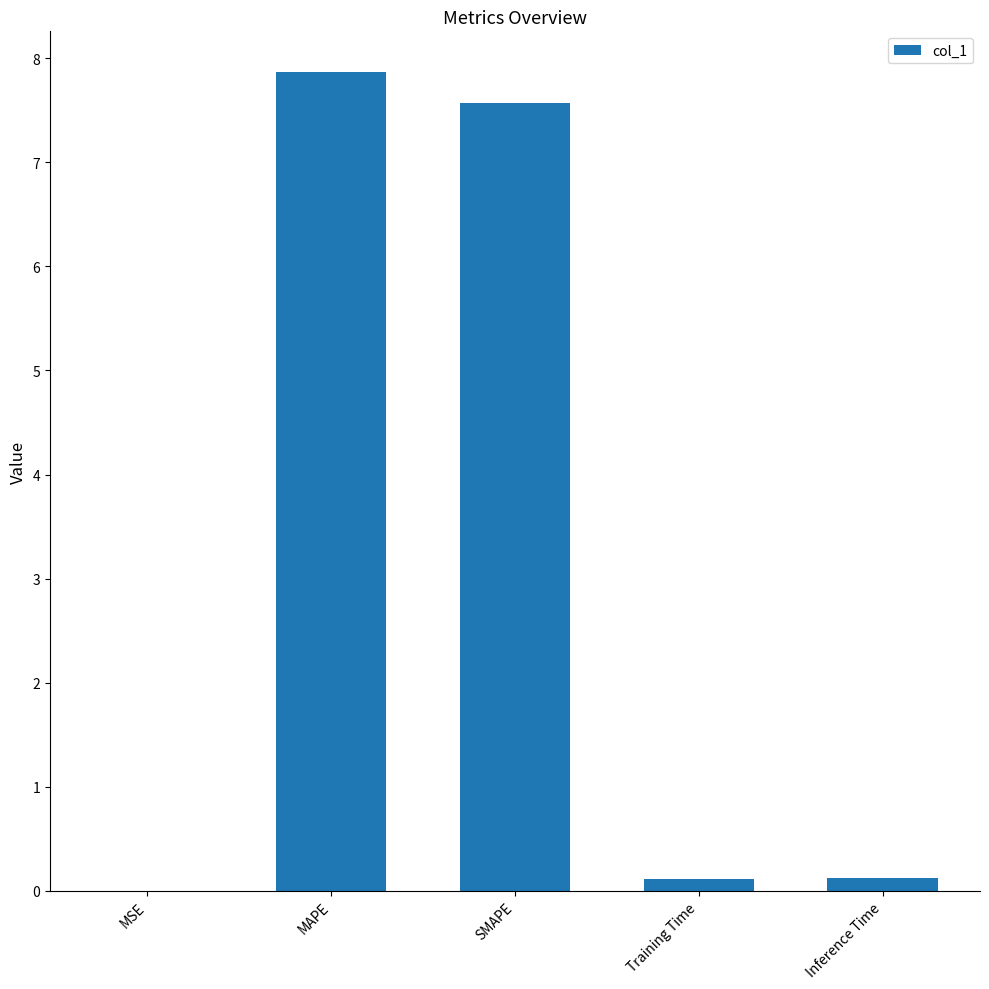

Which category has the highest value across all series?

MAPE